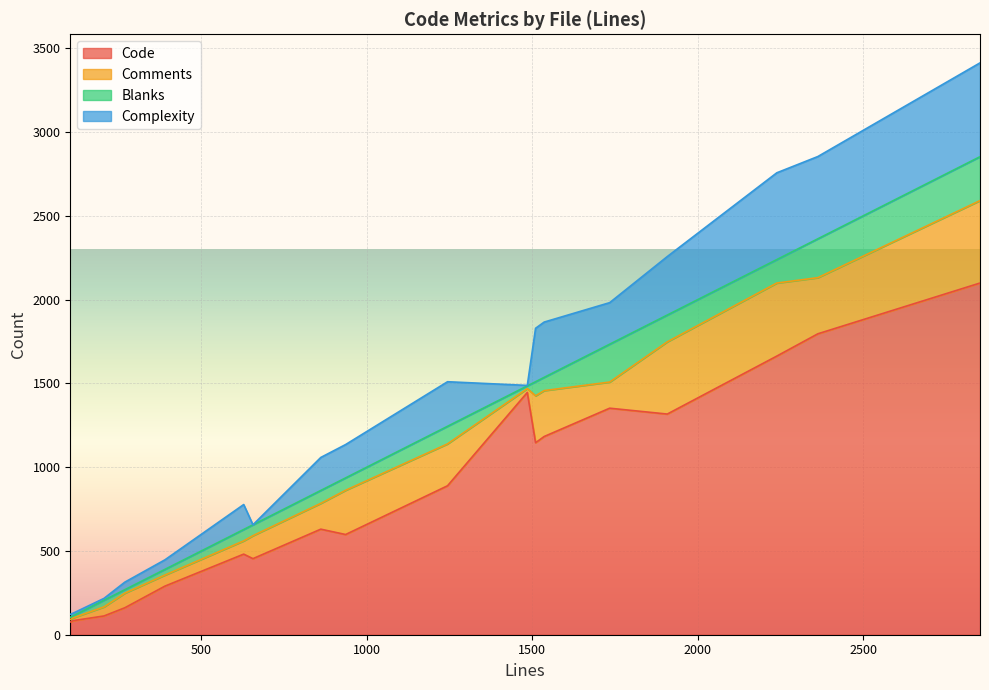

How many interior local valleys does the Blanks series have?

5